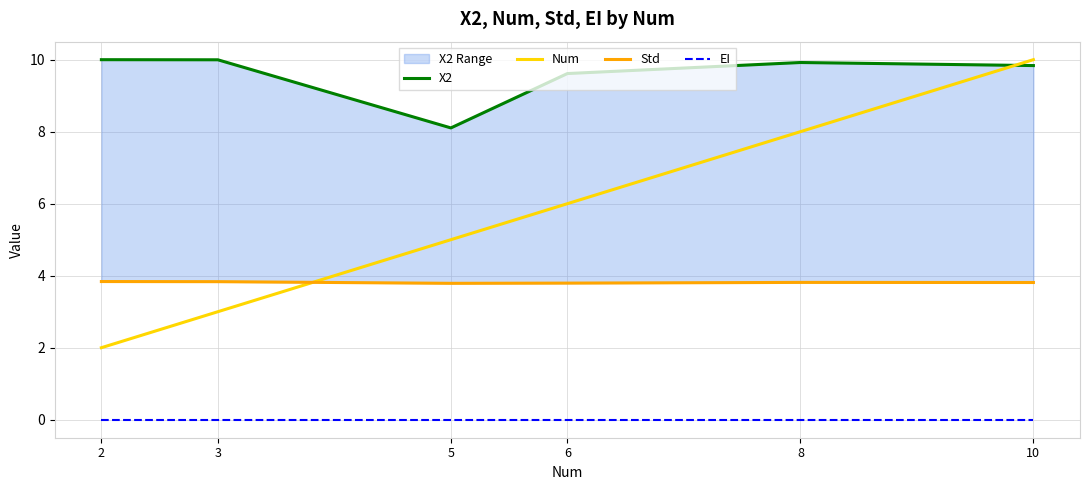

What are all the series names shown in the legend?

X2, Num, Std, EI